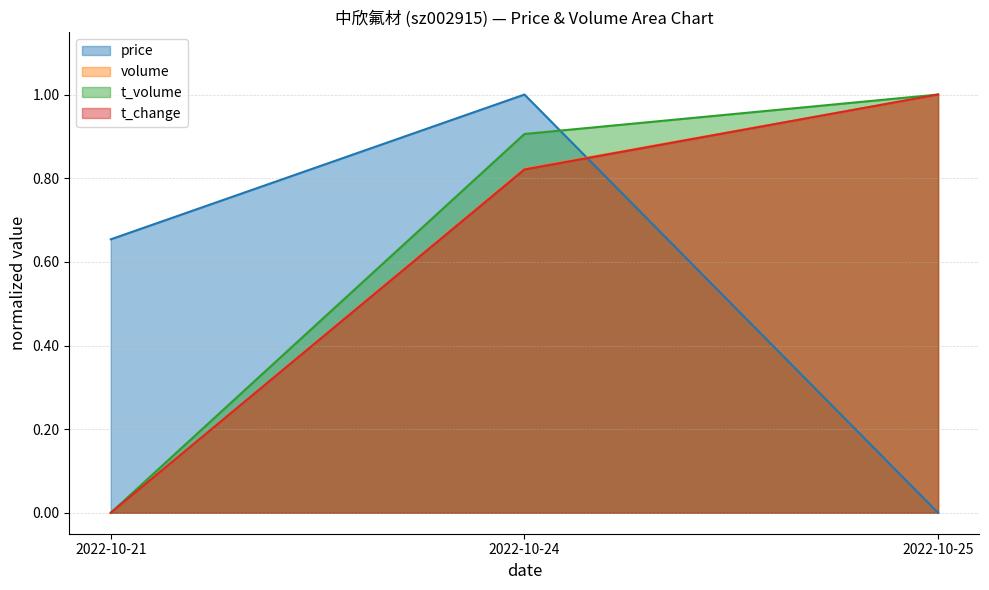

What is the value of the t_change point at the 3rd from the left?

1.0